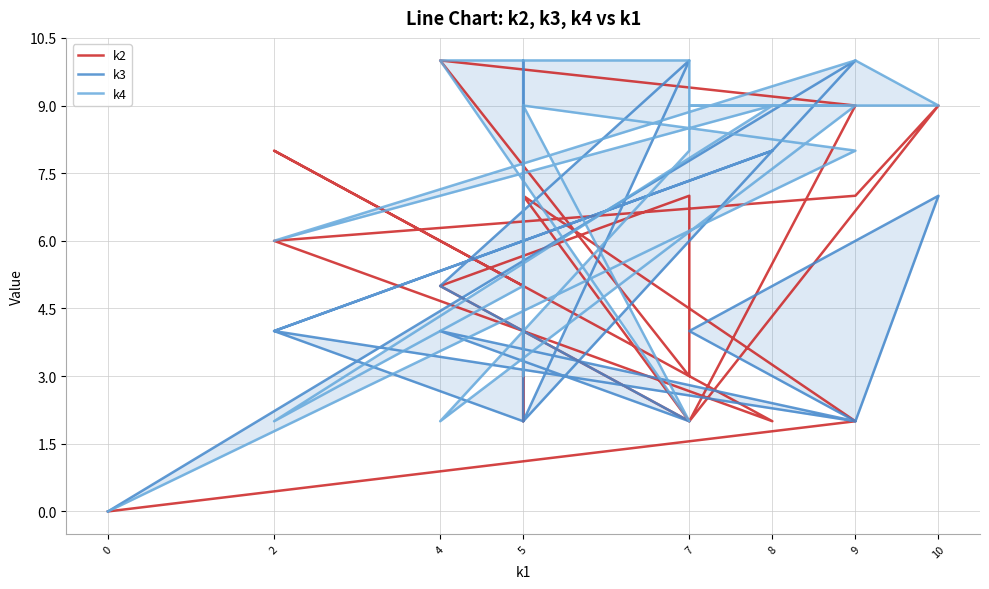

Is this an area chart (filled region under the line)?

No